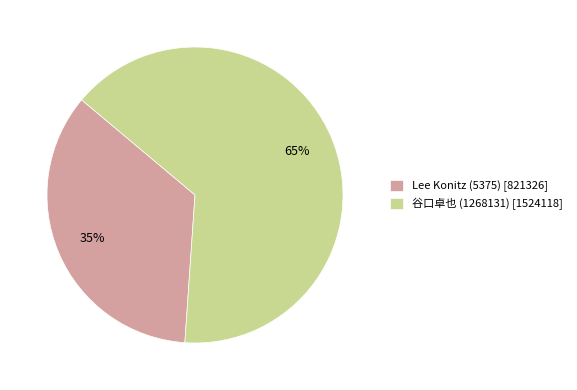

Does 谷口卓也 (1268131) represent more than half of the total?

Yes